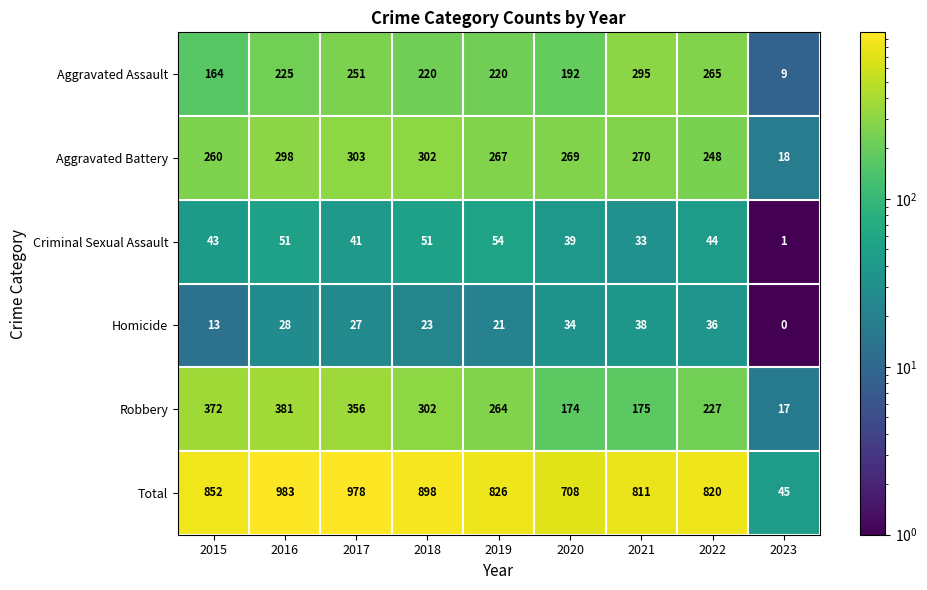

What is the maximum value shown in the chart?

983